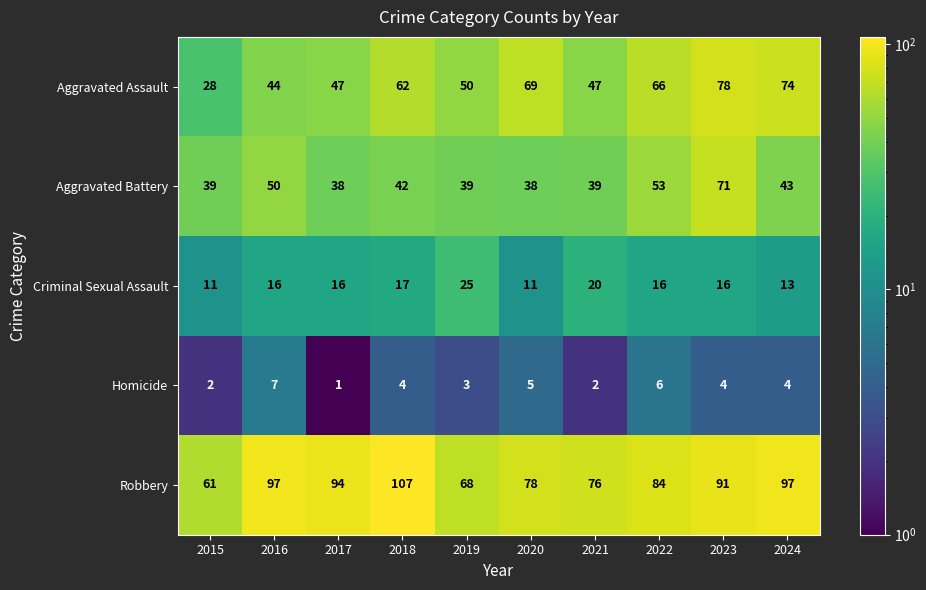

How many series are shown in this chart?

5